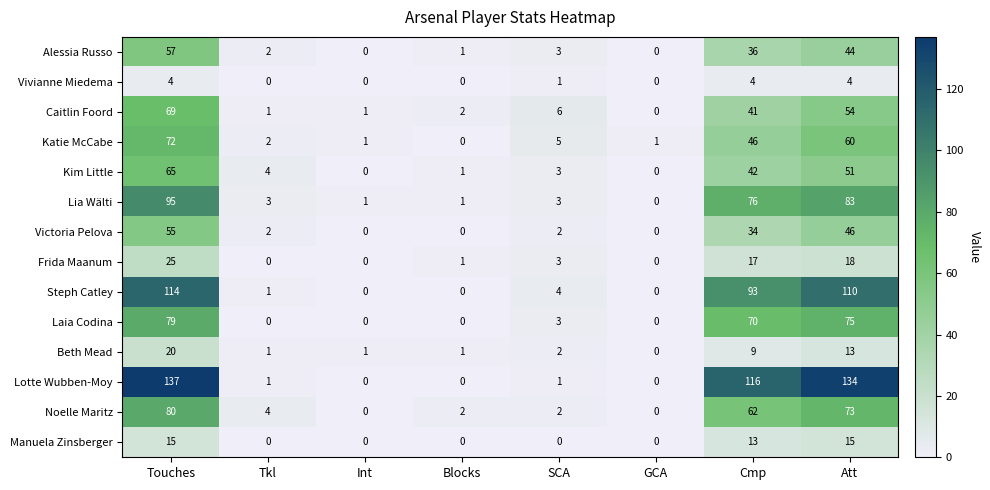

What is the difference between the highest and lowest values at Att?

130